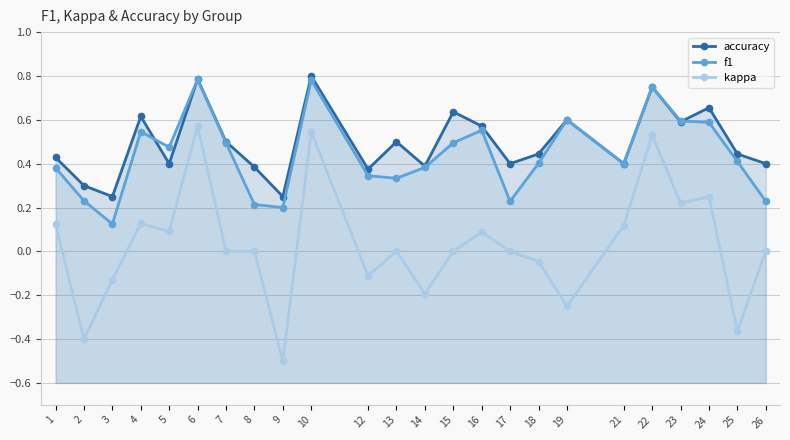

What is the approximate value of accuracy at 6?

0.8